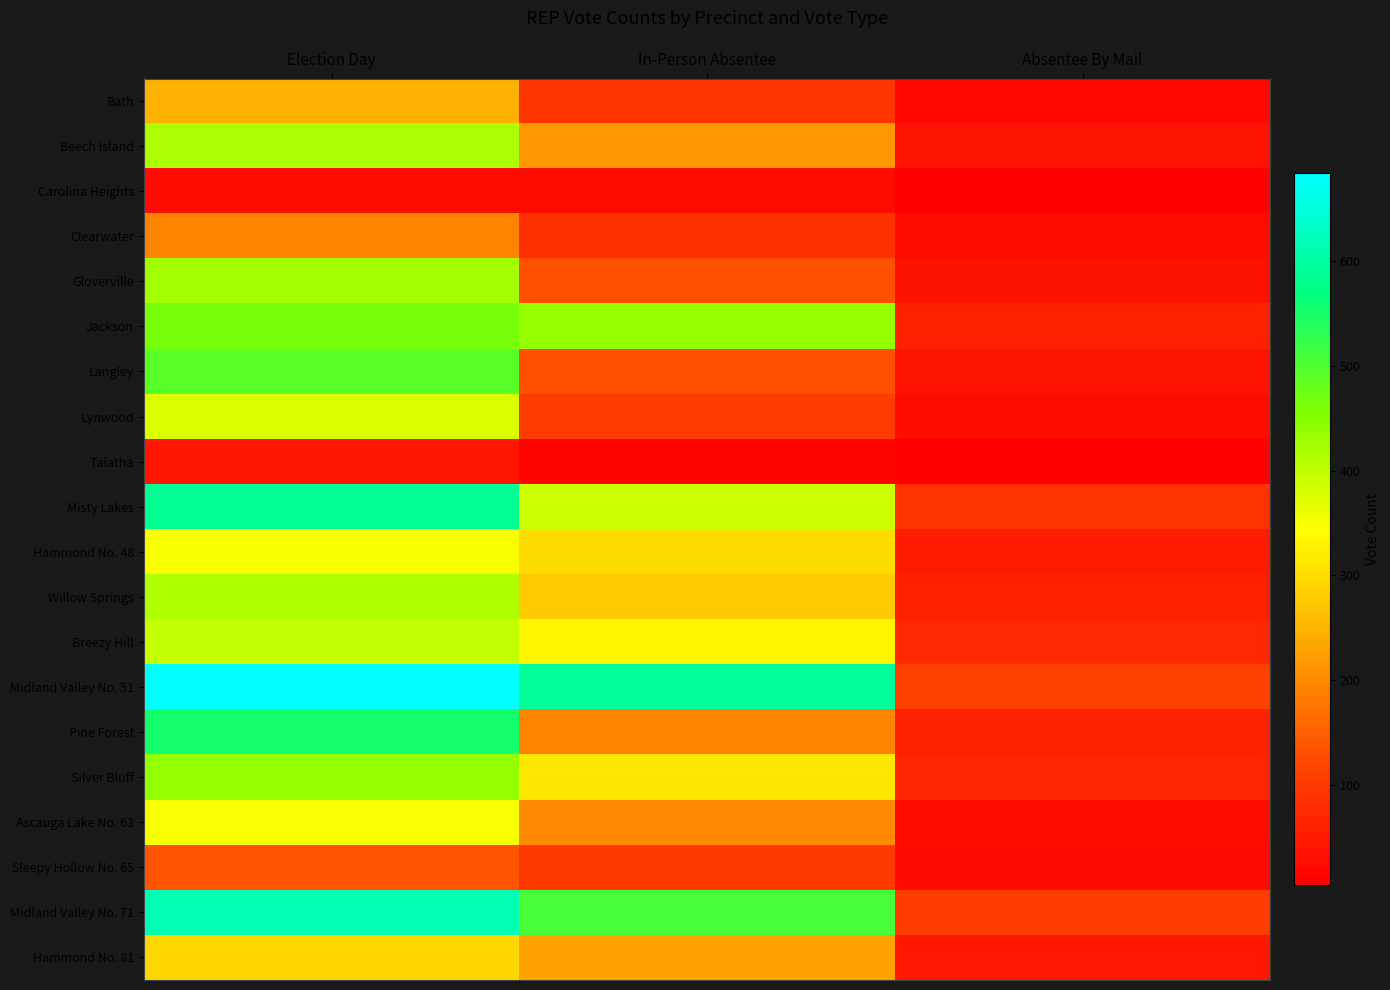

Rank the series by their maximum value, from highest to lowest.

Midland Valley No. 51, Midland Valley No. 71, Misty Lakes, Pine Forest, Langley, Jackson, Silver Bluff, Gloverville, Beech Island, Willow Springs, Breezy Hill, Lynwood, Ascauga Lake No. 63, Hammond No. 48, Hammond No. 81, Bath, Clearwater, Sleepy Hollow No. 65, Talatha, Carolina Heights